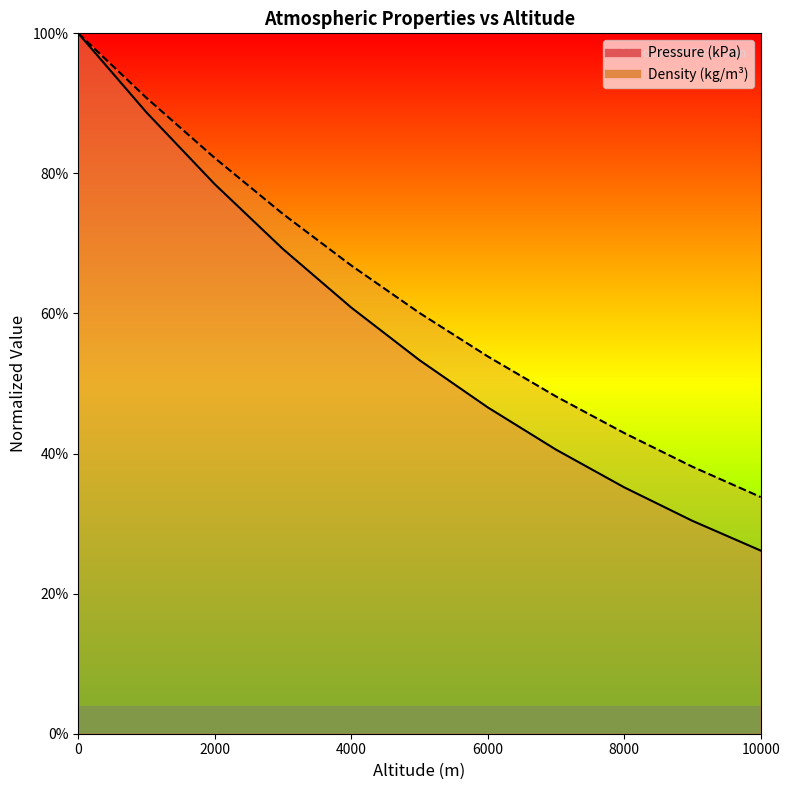

Reading left to right, list all the values displayed in this chart.

Pressure (kPa): 1.0	0.9	0.8	0.7	0.6	0.5	0.5	0.4	0.4	0.3	0.3
Density (kg/m3): 1.0	0.9	0.8	0.7	0.7	0.6	0.5	0.5	0.4	0.4	0.3